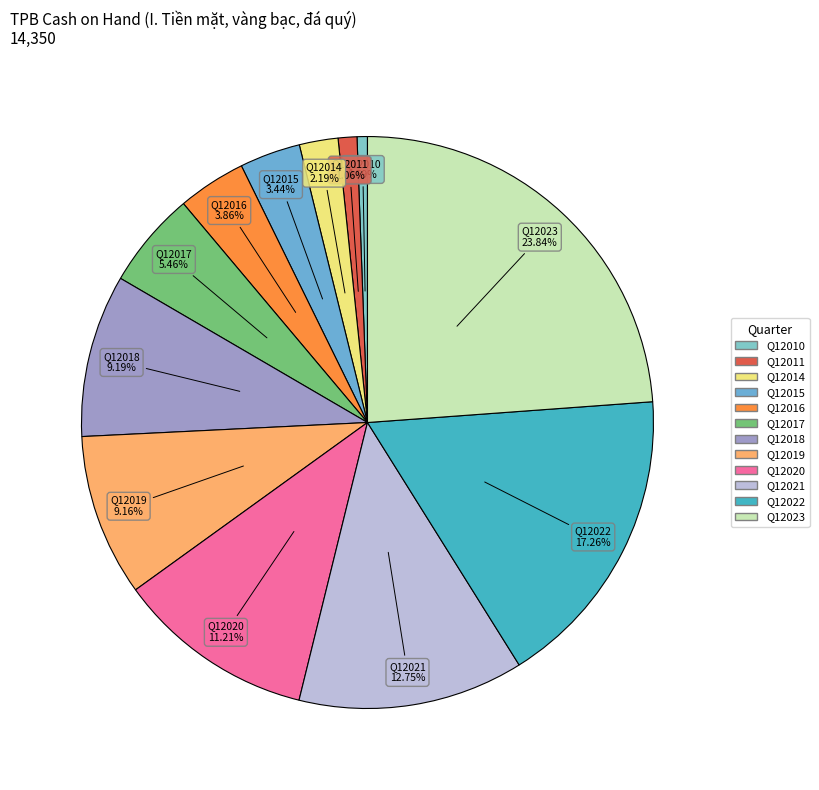

What percentage is the Q12022 slice, to the nearest percent?

17%